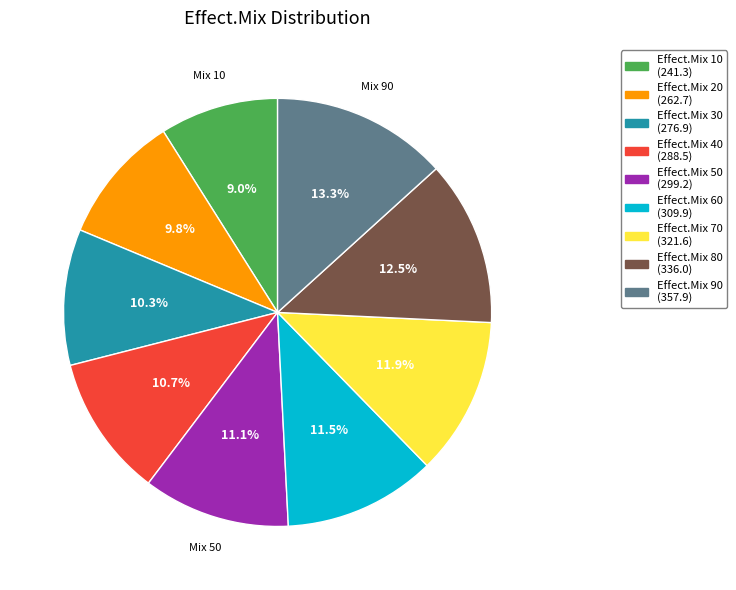

Is there any slice that represents more than half of the pie?

No